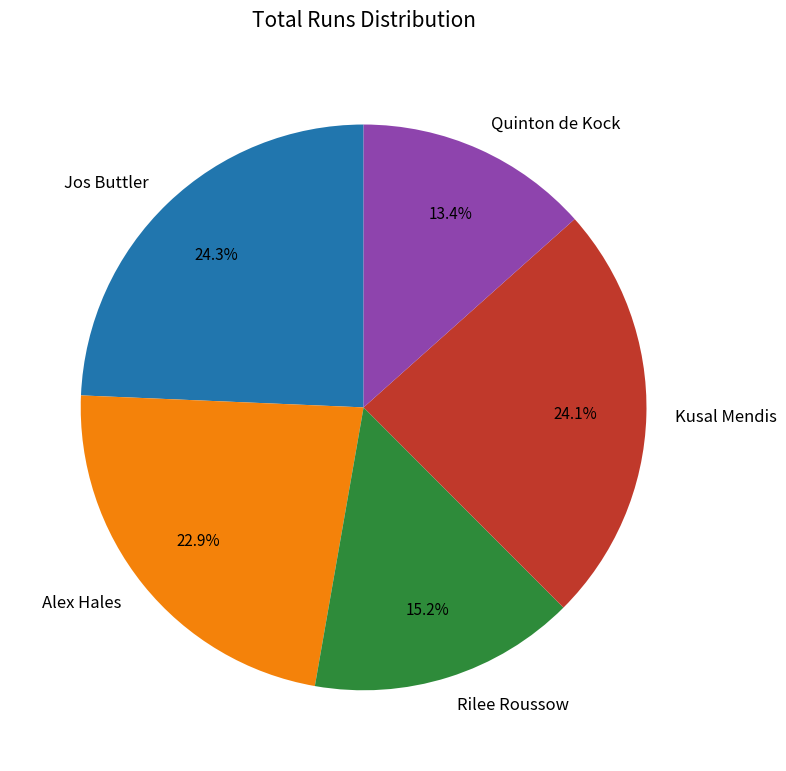

How many segments does this pie chart have?

5